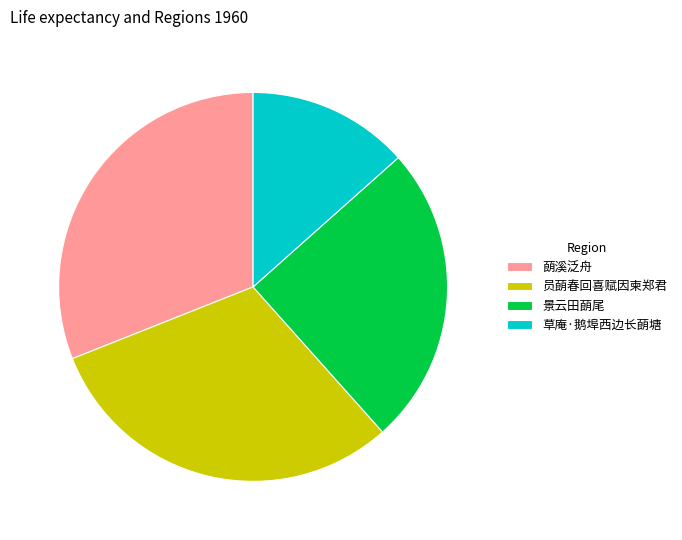

Is there any slice that represents more than half of the pie?

No